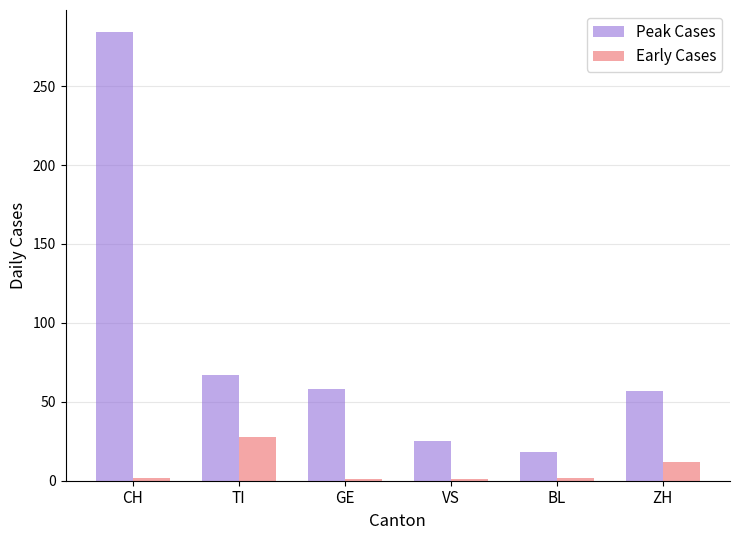

What is the sum of the Early Cases values at VS and BL?

3